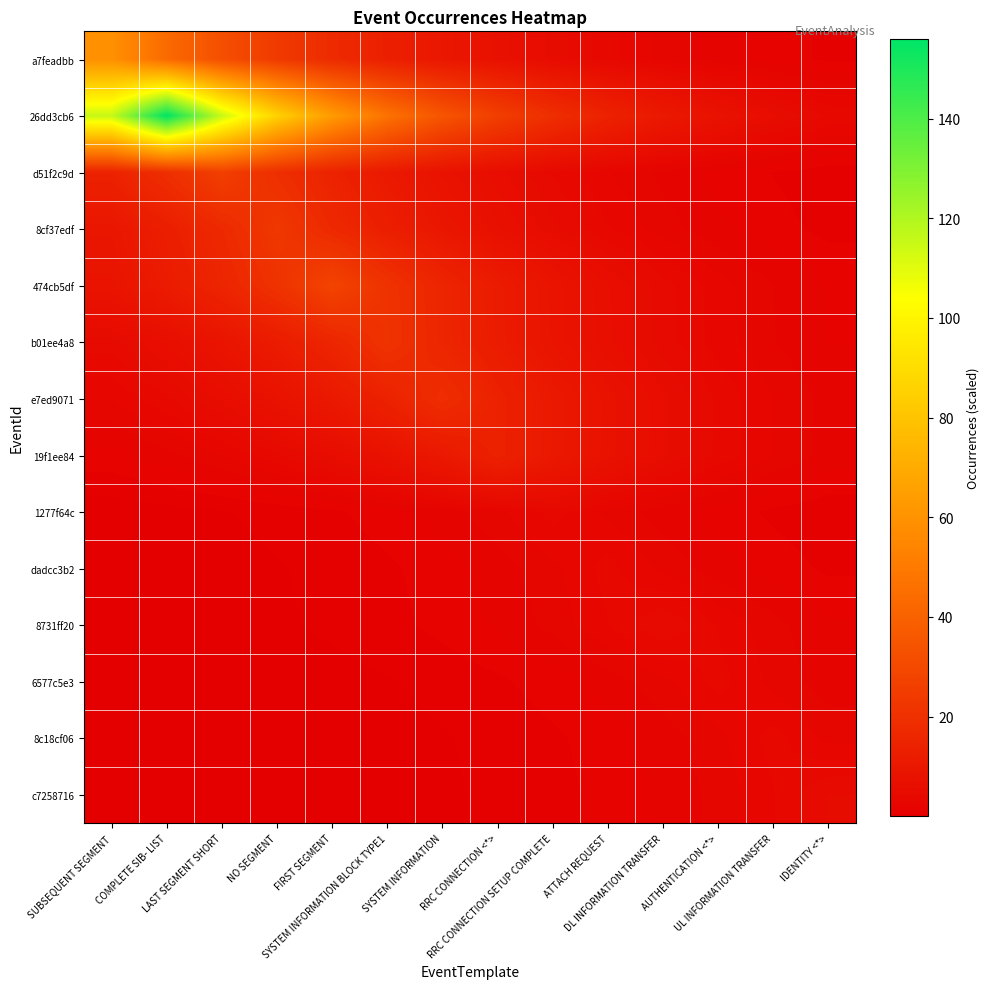

Reading left to right, list all the values displayed in this chart.

a7feadbb: SUBSEQUENT SEGMENT=59.0	COMPLETE SIB- LIST=43.7	LAST SEGMENT SHORT=32.4	NO SEGMENT=24.0	FIRST SEGMENT=17.8	SYSTEM INFORMATION BLOCK TYPE1=13.2	SYSTEM INFORMATION=9.8	RRC CONNECTION <*>=7.2	RRC CONNECTION SETUP COMPLETE=5.4	ATTACH REQUEST=4.0	DL INFORMATION TRANSFER=2.9	AUTHENTICATION <*>=2.2	UL INFORMATION TRANSFER=1.6	IDENTITY <*>=1.2
26dd3cb6: SUBSEQUENT SEGMENT=115.6	COMPLETE SIB- LIST=156.0	LAST SEGMENT SHORT=115.6	NO SEGMENT=85.6	FIRST SEGMENT=63.4	SYSTEM INFORMATION BLOCK TYPE1=47.0	SYSTEM INFORMATION=34.8	RRC CONNECTION <*>=25.8	RRC CONNECTION SETUP COMPLETE=19.1	ATTACH REQUEST=14.2	DL INFORMATION TRANSFER=10.5	AUTHENTICATION <*>=7.8	UL INFORMATION TRANSFER=5.8	IDENTITY <*>=4.3
d51f2c9d: SUBSEQUENT SEGMENT=14.3	COMPLETE SIB- LIST=19.3	LAST SEGMENT SHORT=26.0	NO SEGMENT=19.3	FIRST SEGMENT=14.3	SYSTEM INFORMATION BLOCK TYPE1=10.6	SYSTEM INFORMATION=7.8	RRC CONNECTION <*>=5.8	RRC CONNECTION SETUP COMPLETE=4.3	ATTACH REQUEST=3.2	DL INFORMATION TRANSFER=2.4	AUTHENTICATION <*>=1.7	UL INFORMATION TRANSFER=1.3	IDENTITY <*>=1.0
8cf37edf: SUBSEQUENT SEGMENT=9.4	COMPLETE SIB- LIST=12.6	LAST SEGMENT SHORT=17.0	NO SEGMENT=23.0	FIRST SEGMENT=17.0	SYSTEM INFORMATION BLOCK TYPE1=12.6	SYSTEM INFORMATION=9.4	RRC CONNECTION <*>=6.9	RRC CONNECTION SETUP COMPLETE=5.1	ATTACH REQUEST=3.8	DL INFORMATION TRANSFER=2.8	AUTHENTICATION <*>=2.1	UL INFORMATION TRANSFER=1.5	IDENTITY <*>=1.1
474cb5df: SUBSEQUENT SEGMENT=8.4	COMPLETE SIB- LIST=11.4	LAST SEGMENT SHORT=15.4	NO SEGMENT=20.7	FIRST SEGMENT=28.0	SYSTEM INFORMATION BLOCK TYPE1=20.7	SYSTEM INFORMATION=15.4	RRC CONNECTION <*>=11.4	RRC CONNECTION SETUP COMPLETE=8.4	ATTACH REQUEST=6.2	DL INFORMATION TRANSFER=4.6	AUTHENTICATION <*>=3.4	UL INFORMATION TRANSFER=2.5	IDENTITY <*>=1.9
b01ee4a8: SUBSEQUENT SEGMENT=4.7	COMPLETE SIB- LIST=6.3	LAST SEGMENT SHORT=8.5	NO SEGMENT=11.5	FIRST SEGMENT=15.6	SYSTEM INFORMATION BLOCK TYPE1=21.0	SYSTEM INFORMATION=15.6	RRC CONNECTION <*>=11.5	RRC CONNECTION SETUP COMPLETE=8.5	ATTACH REQUEST=6.3	DL INFORMATION TRANSFER=4.7	AUTHENTICATION <*>=3.5	UL INFORMATION TRANSFER=2.6	IDENTITY <*>=1.9
e7ed9071: SUBSEQUENT SEGMENT=3.1	COMPLETE SIB- LIST=4.2	LAST SEGMENT SHORT=5.7	NO SEGMENT=7.7	FIRST SEGMENT=10.4	SYSTEM INFORMATION BLOCK TYPE1=14.1	SYSTEM INFORMATION=19.0	RRC CONNECTION <*>=14.1	RRC CONNECTION SETUP COMPLETE=10.4	ATTACH REQUEST=7.7	DL INFORMATION TRANSFER=5.7	AUTHENTICATION <*>=4.2	UL INFORMATION TRANSFER=3.1	IDENTITY <*>=2.3
19f1ee84: SUBSEQUENT SEGMENT=1.7	COMPLETE SIB- LIST=2.3	LAST SEGMENT SHORT=3.1	NO SEGMENT=4.2	FIRST SEGMENT=5.7	SYSTEM INFORMATION BLOCK TYPE1=7.7	SYSTEM INFORMATION=10.4	RRC CONNECTION <*>=14.0	RRC CONNECTION SETUP COMPLETE=10.4	ATTACH REQUEST=7.7	DL INFORMATION TRANSFER=5.7	AUTHENTICATION <*>=4.2	UL INFORMATION TRANSFER=3.1	IDENTITY <*>=2.3
1277f64c: SUBSEQUENT SEGMENT=0.4	COMPLETE SIB- LIST=0.5	LAST SEGMENT SHORT=0.7	NO SEGMENT=0.9	FIRST SEGMENT=1.2	SYSTEM INFORMATION BLOCK TYPE1=1.6	SYSTEM INFORMATION=2.2	RRC CONNECTION <*>=3.0	RRC CONNECTION SETUP COMPLETE=4.0	ATTACH REQUEST=3.0	DL INFORMATION TRANSFER=2.2	AUTHENTICATION <*>=1.6	UL INFORMATION TRANSFER=1.2	IDENTITY <*>=0.9
dadcc3b2: SUBSEQUENT SEGMENT=0.3	COMPLETE SIB- LIST=0.4	LAST SEGMENT SHORT=0.5	NO SEGMENT=0.7	FIRST SEGMENT=0.9	SYSTEM INFORMATION BLOCK TYPE1=1.2	SYSTEM INFORMATION=1.6	RRC CONNECTION <*>=2.2	RRC CONNECTION SETUP COMPLETE=3.0	ATTACH REQUEST=4.0	DL INFORMATION TRANSFER=3.0	AUTHENTICATION <*>=2.2	UL INFORMATION TRANSFER=1.6	IDENTITY <*>=1.2
8731ff20: SUBSEQUENT SEGMENT=0.2	COMPLETE SIB- LIST=0.3	LAST SEGMENT SHORT=0.5	NO SEGMENT=0.6	FIRST SEGMENT=0.8	SYSTEM INFORMATION BLOCK TYPE1=1.1	SYSTEM INFORMATION=1.5	RRC CONNECTION <*>=2.0	RRC CONNECTION SETUP COMPLETE=2.7	ATTACH REQUEST=3.7	DL INFORMATION TRANSFER=5.0	AUTHENTICATION <*>=3.7	UL INFORMATION TRANSFER=2.7	IDENTITY <*>=2.0
6577c5e3: SUBSEQUENT SEGMENT=0.1	COMPLETE SIB- LIST=0.2	LAST SEGMENT SHORT=0.3	NO SEGMENT=0.4	FIRST SEGMENT=0.5	SYSTEM INFORMATION BLOCK TYPE1=0.7	SYSTEM INFORMATION=0.9	RRC CONNECTION <*>=1.2	RRC CONNECTION SETUP COMPLETE=1.6	ATTACH REQUEST=2.2	DL INFORMATION TRANSFER=3.0	AUTHENTICATION <*>=4.0	UL INFORMATION TRANSFER=3.0	IDENTITY <*>=2.2
8c18cf06: SUBSEQUENT SEGMENT=0.1	COMPLETE SIB- LIST=0.1	LAST SEGMENT SHORT=0.2	NO SEGMENT=0.3	FIRST SEGMENT=0.4	SYSTEM INFORMATION BLOCK TYPE1=0.5	SYSTEM INFORMATION=0.7	RRC CONNECTION <*>=0.9	RRC CONNECTION SETUP COMPLETE=1.2	ATTACH REQUEST=1.6	DL INFORMATION TRANSFER=2.2	AUTHENTICATION <*>=3.0	UL INFORMATION TRANSFER=4.0	IDENTITY <*>=3.0
c7258716: SUBSEQUENT SEGMENT=0.1	COMPLETE SIB- LIST=0.1	LAST SEGMENT SHORT=0.2	NO SEGMENT=0.2	FIRST SEGMENT=0.3	SYSTEM INFORMATION BLOCK TYPE1=0.5	SYSTEM INFORMATION=0.6	RRC CONNECTION <*>=0.8	RRC CONNECTION SETUP COMPLETE=1.1	ATTACH REQUEST=1.5	DL INFORMATION TRANSFER=2.0	AUTHENTICATION <*>=2.7	UL INFORMATION TRANSFER=3.7	IDENTITY <*>=5.0